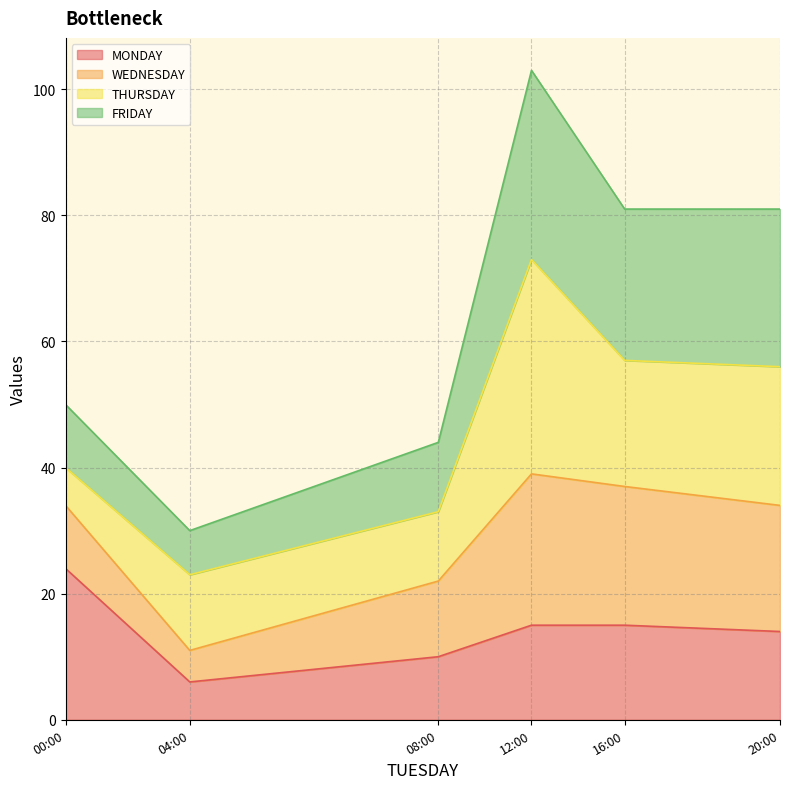

Which series has the largest total across all categories?

FRIDAY